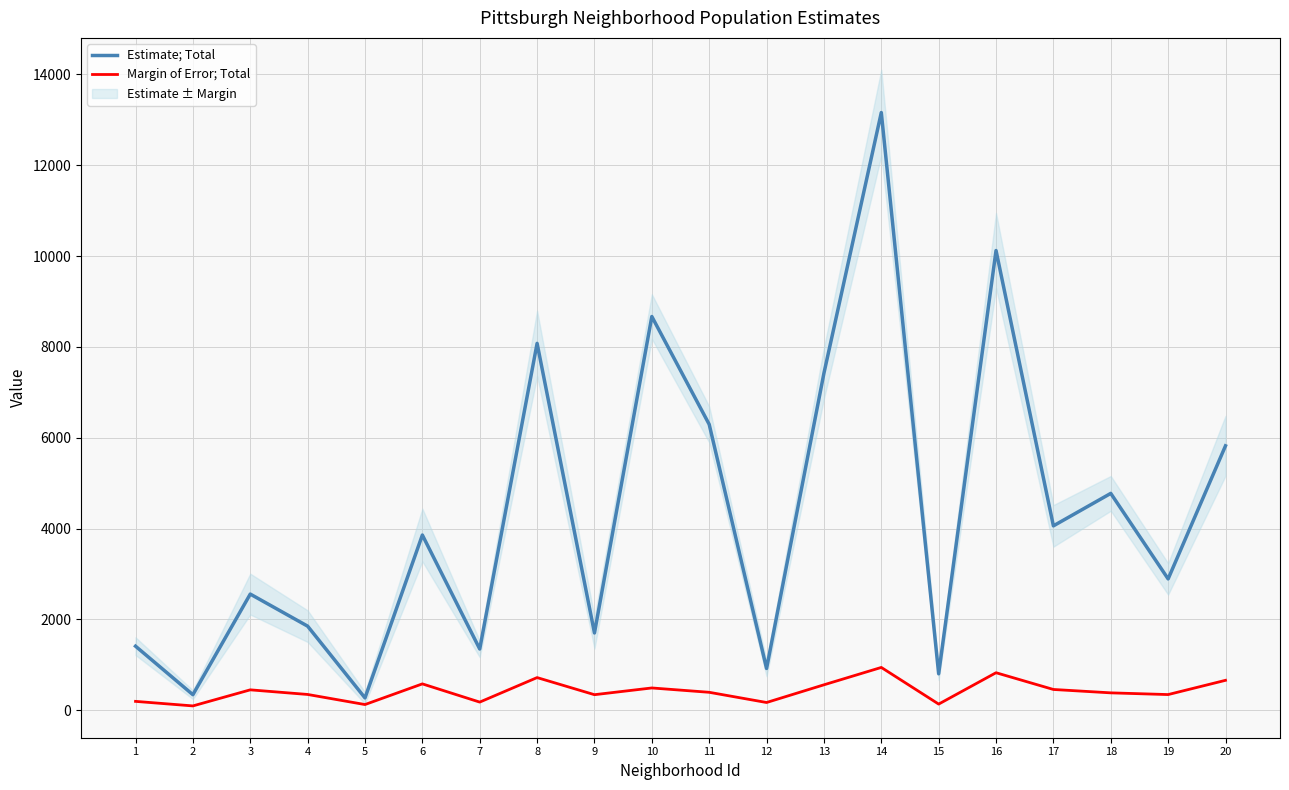

What is the total value across all series at 3?

3007.8